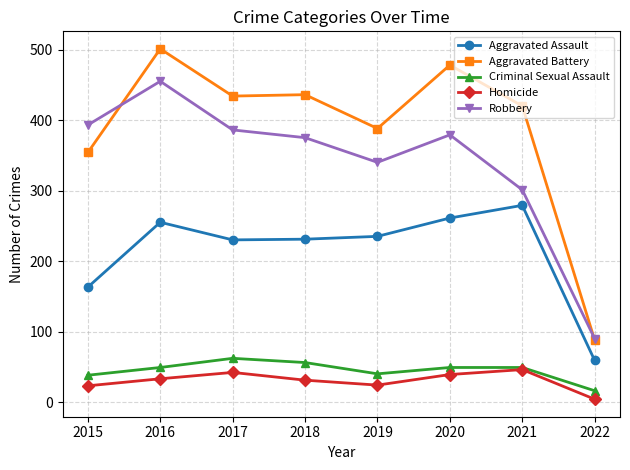

Is it true that Robbery equals 386 at 2017?

True